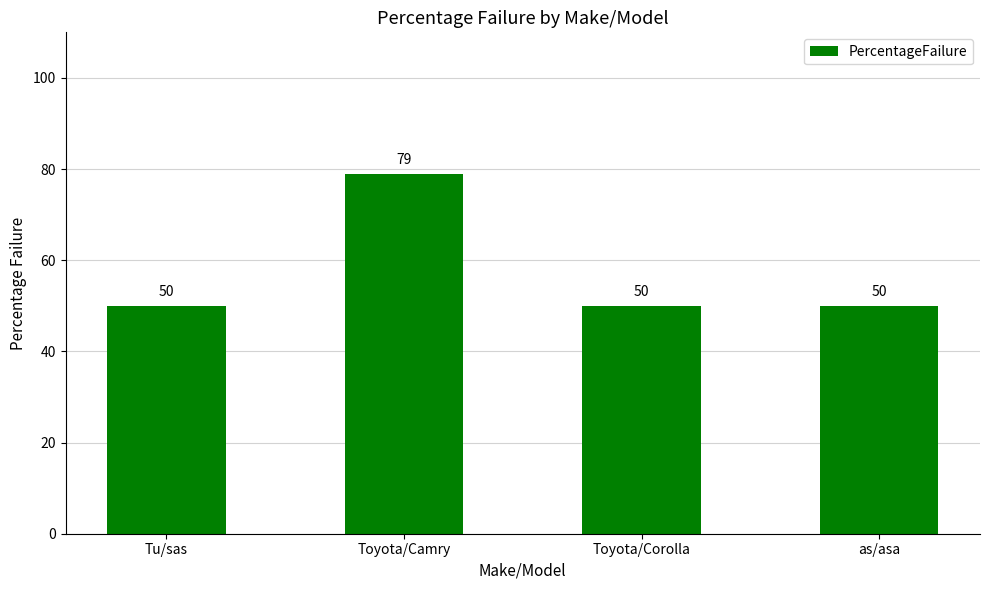

How many distinct data groups are displayed?

1